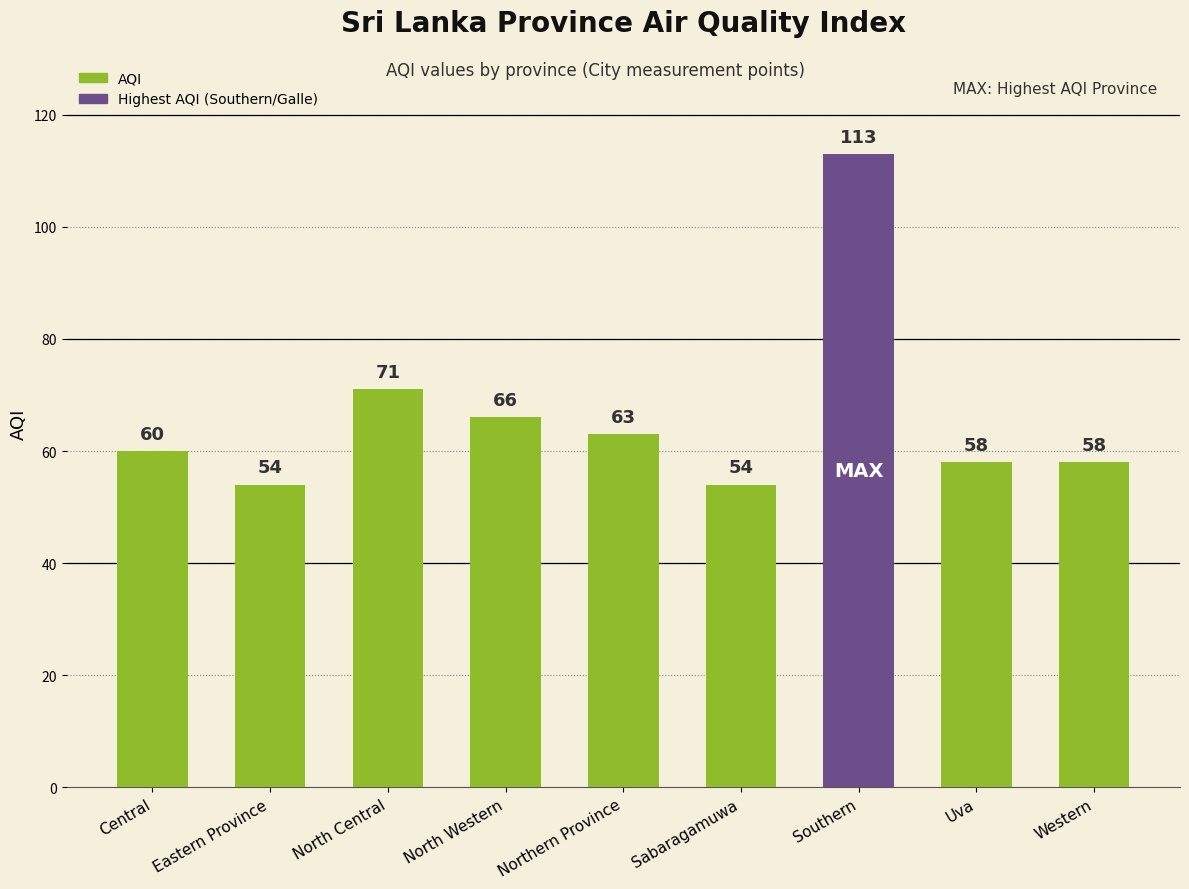

Does the chart contain stacked bars?

No